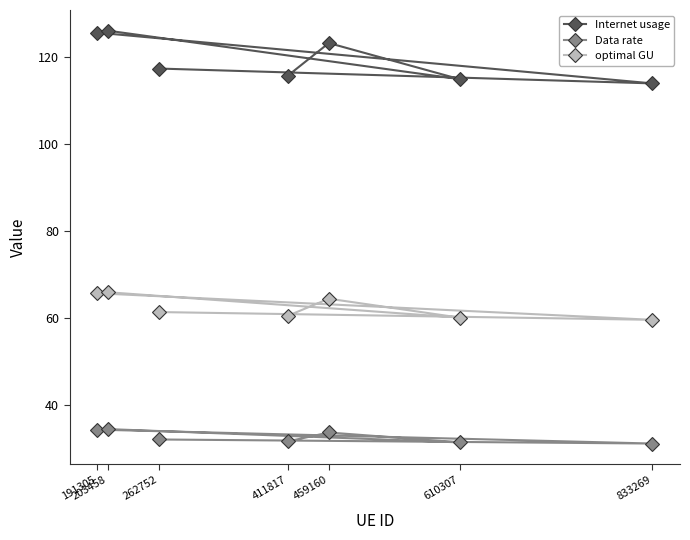

List the series in order of their peak value, lowest first.

Data rate, optimal GU, Internet usage